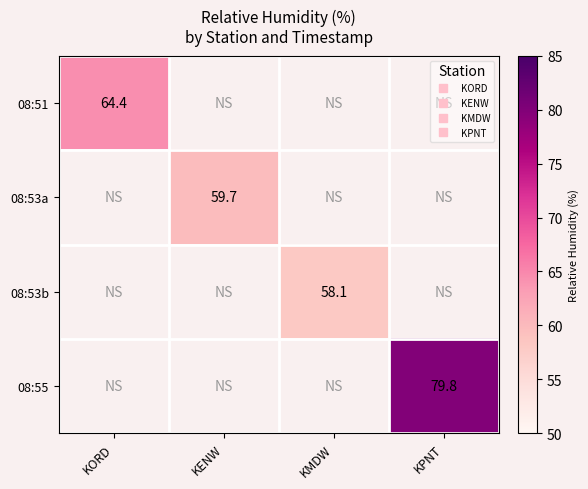

Between KMDW and KPNT, which is larger?

KPNT